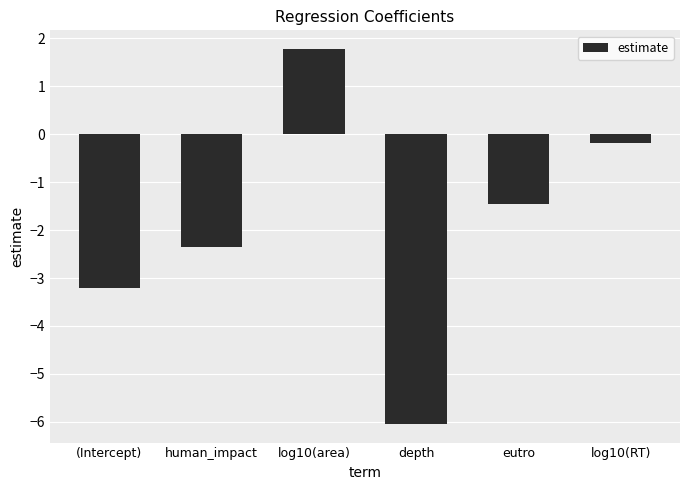

How many values are below -1?

4